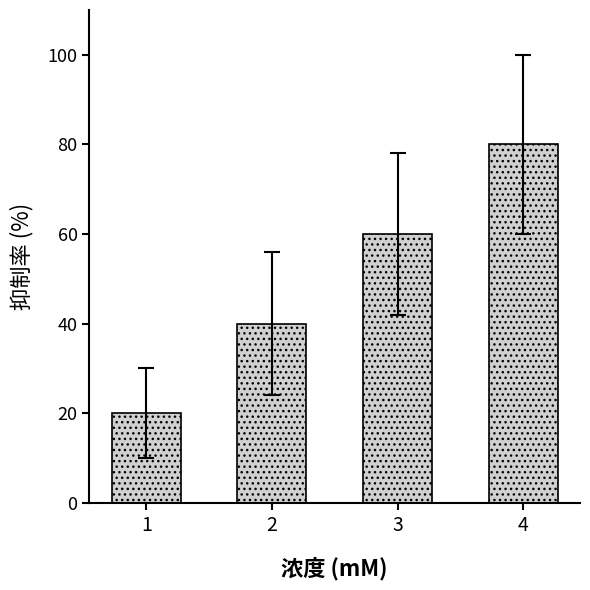

List the labels in order of value, smallest first.

1, 2, 3, 4